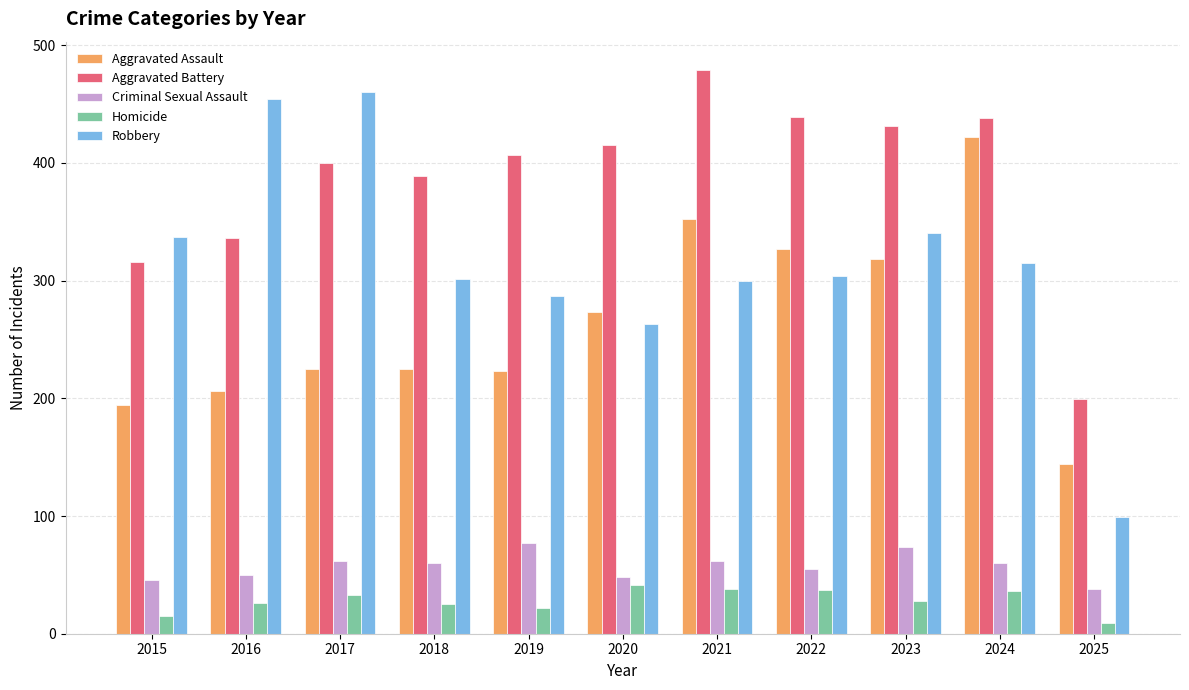

Which series has the largest total across all categories?

Aggravated Battery